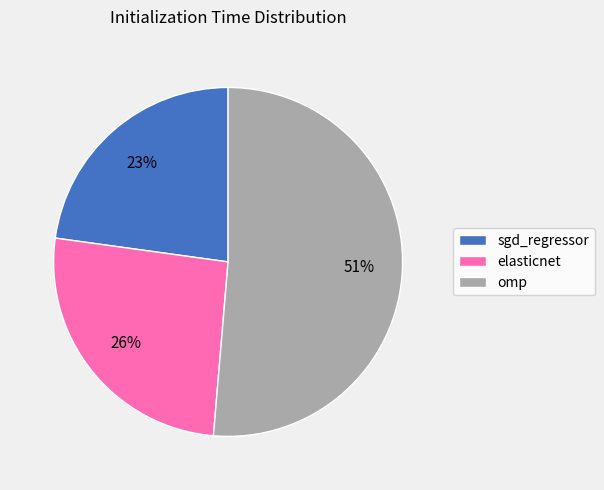

To the nearest percent, what is the combined percentage of sgd_regressor and elasticnet?

49%